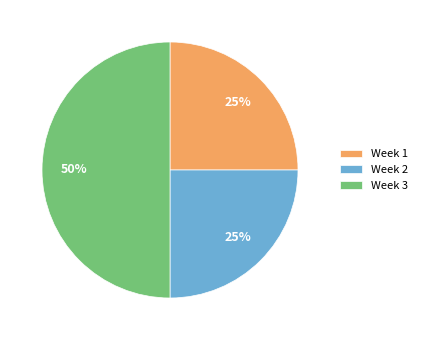

Which has a higher value, Week 3 or Week 1?

Week 3